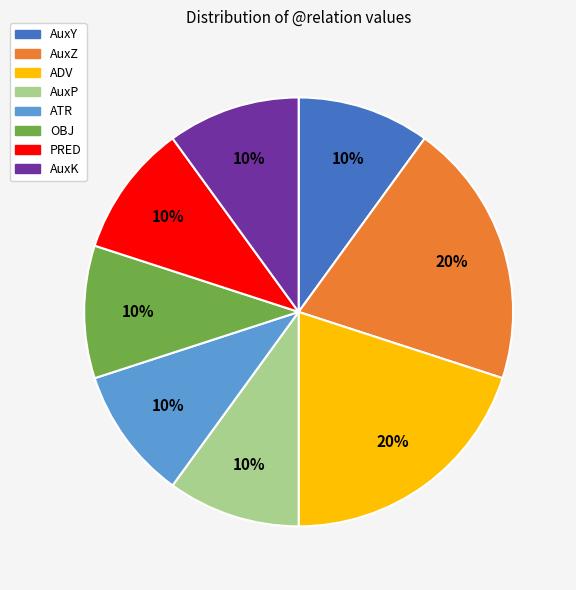

Approximately how many times larger is the value at ATR compared to AuxK?

1.0